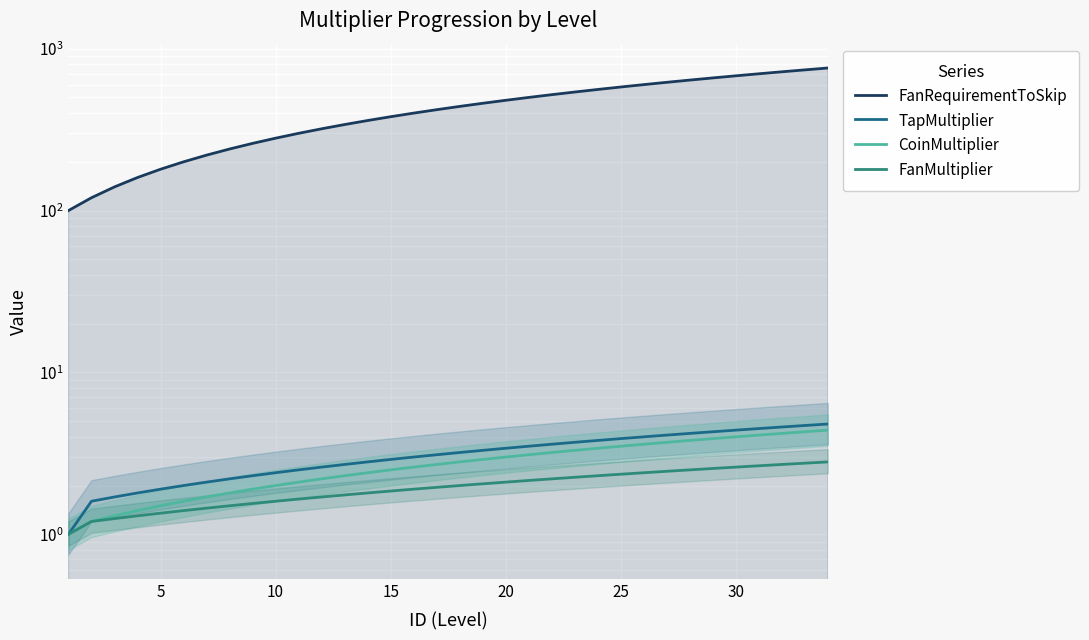

How many values in the CoinMultiplier series are below 2?

9